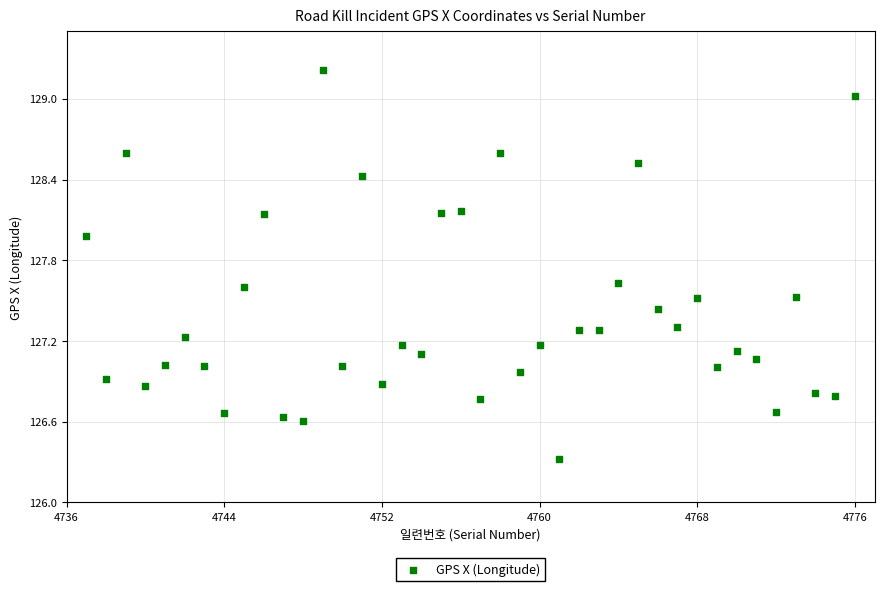

What is the range of Y values (max minus min)?

2.9